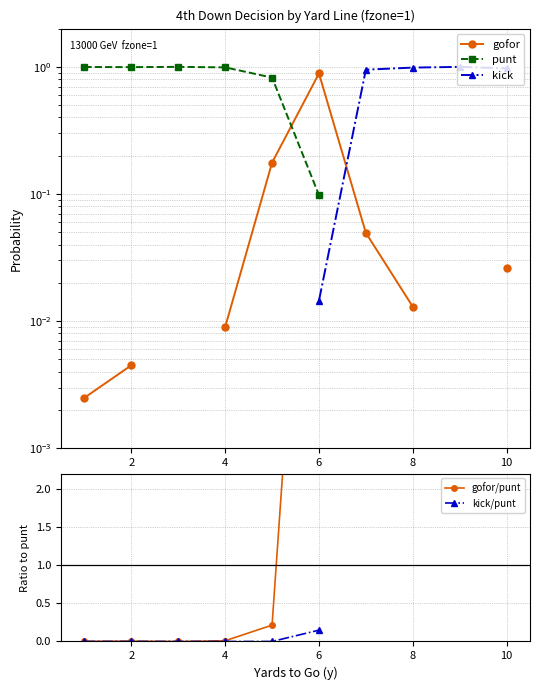

True or false: gofor and gofor/punt cross at least once.

False